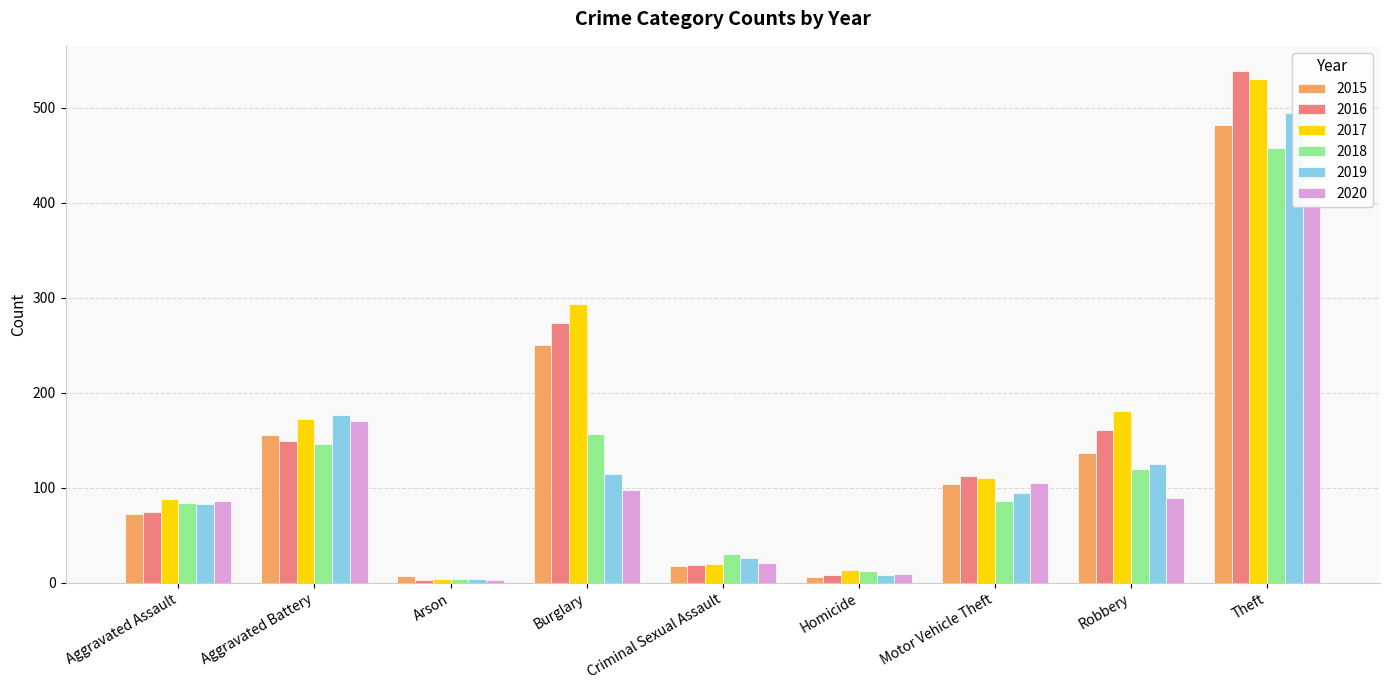

Is it true that 2018 equals 30 at Aggravated Assault?

False